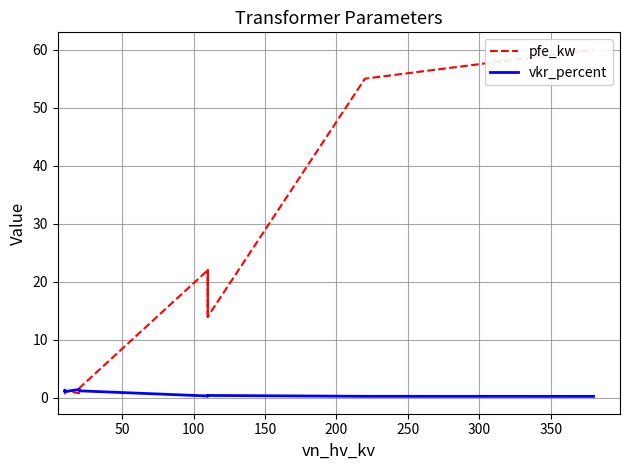

Rank the series by their average value, from highest to lowest.

pfe_kw, vkr_percent